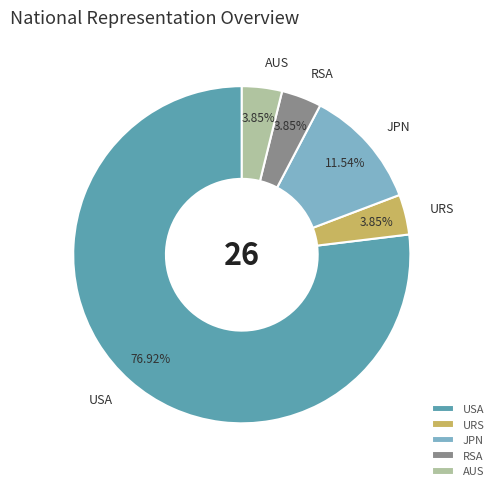

Which category accounts for the majority?

USA